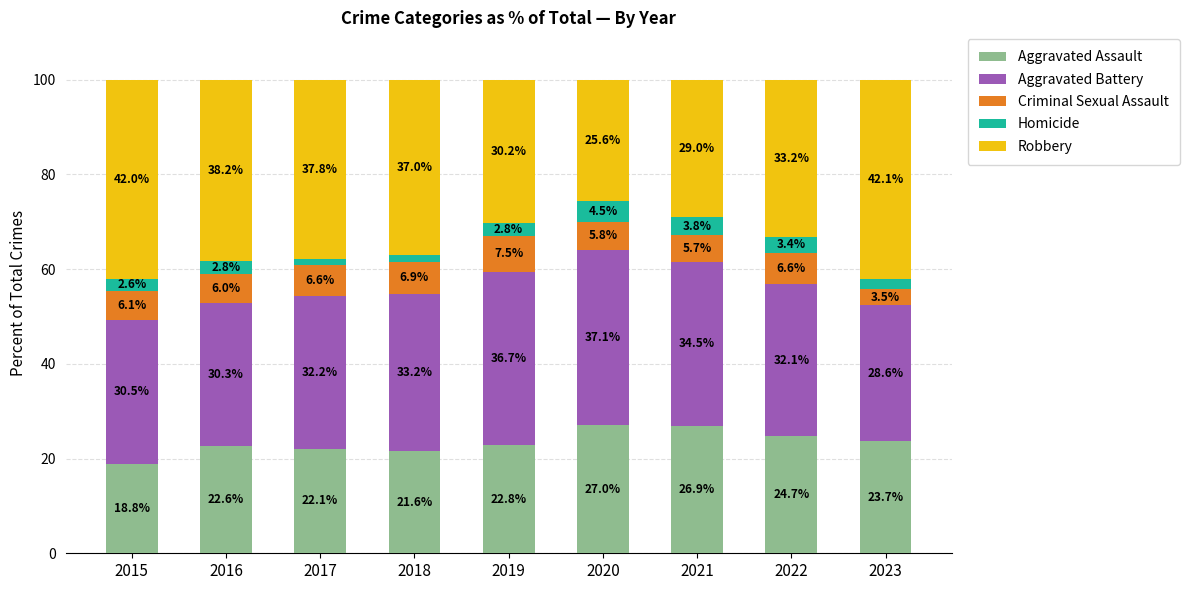

Reading right to left, list the values for the Aggravated Assault series.

2023=23.7	2022=24.7	2021=26.9	2020=27.0	2019=22.8	2018=21.6	2017=22.1	2016=22.6	2015=18.8